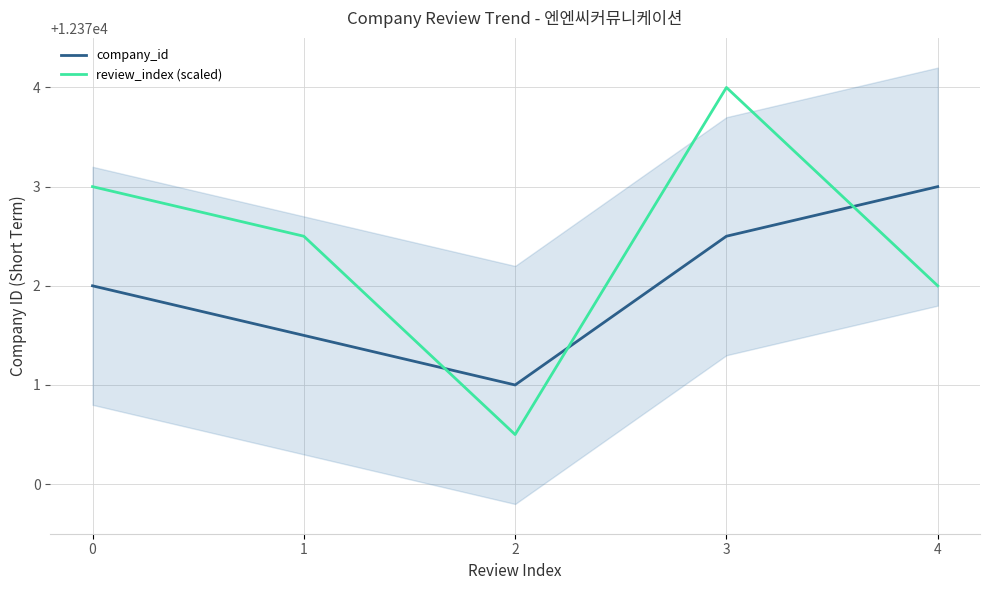

Which category has the highest value in the review_index (scaled) series?

3